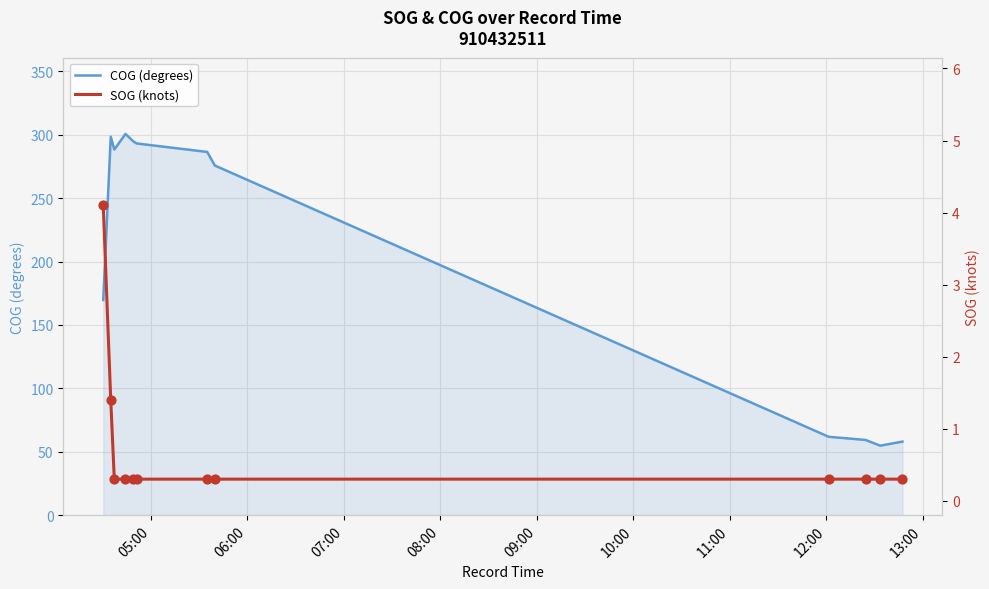

What are all the series names shown in the legend?

COG (degrees), SOG (knots)